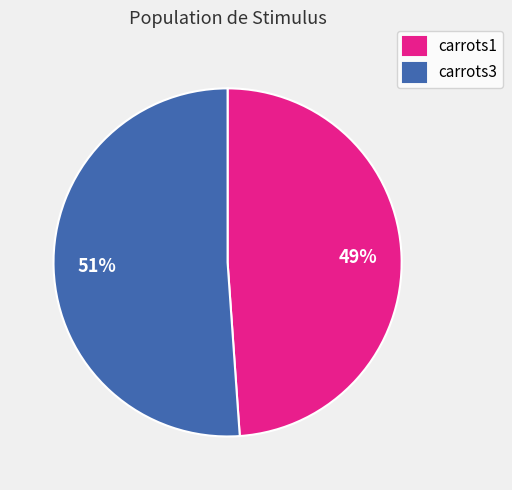

Combined, do carrots3 and carrots1 account for over 50%?

Yes